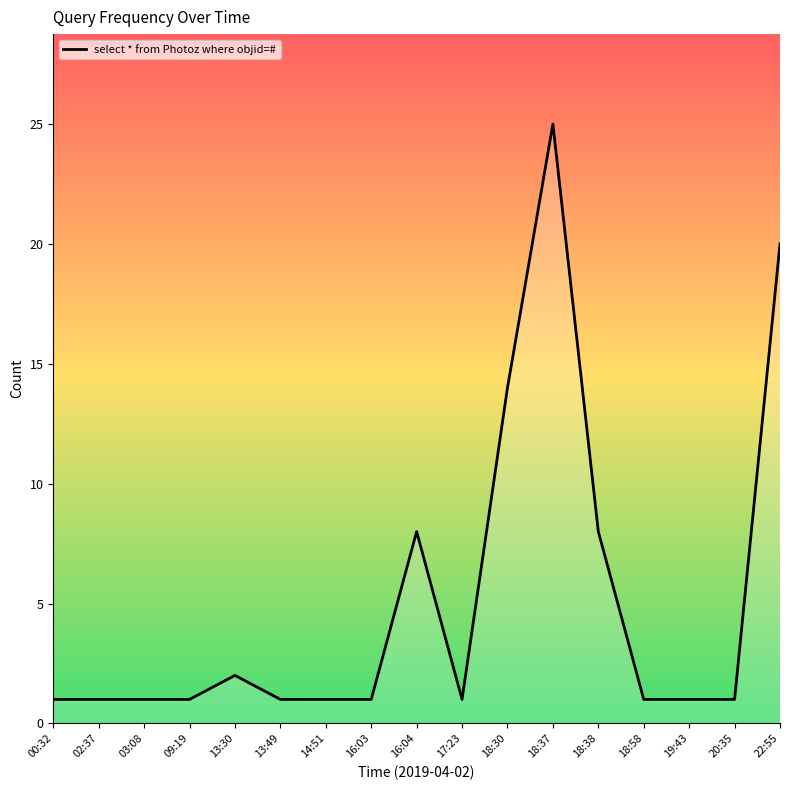

Between 16:03 and 18:30, which is larger?

18:30